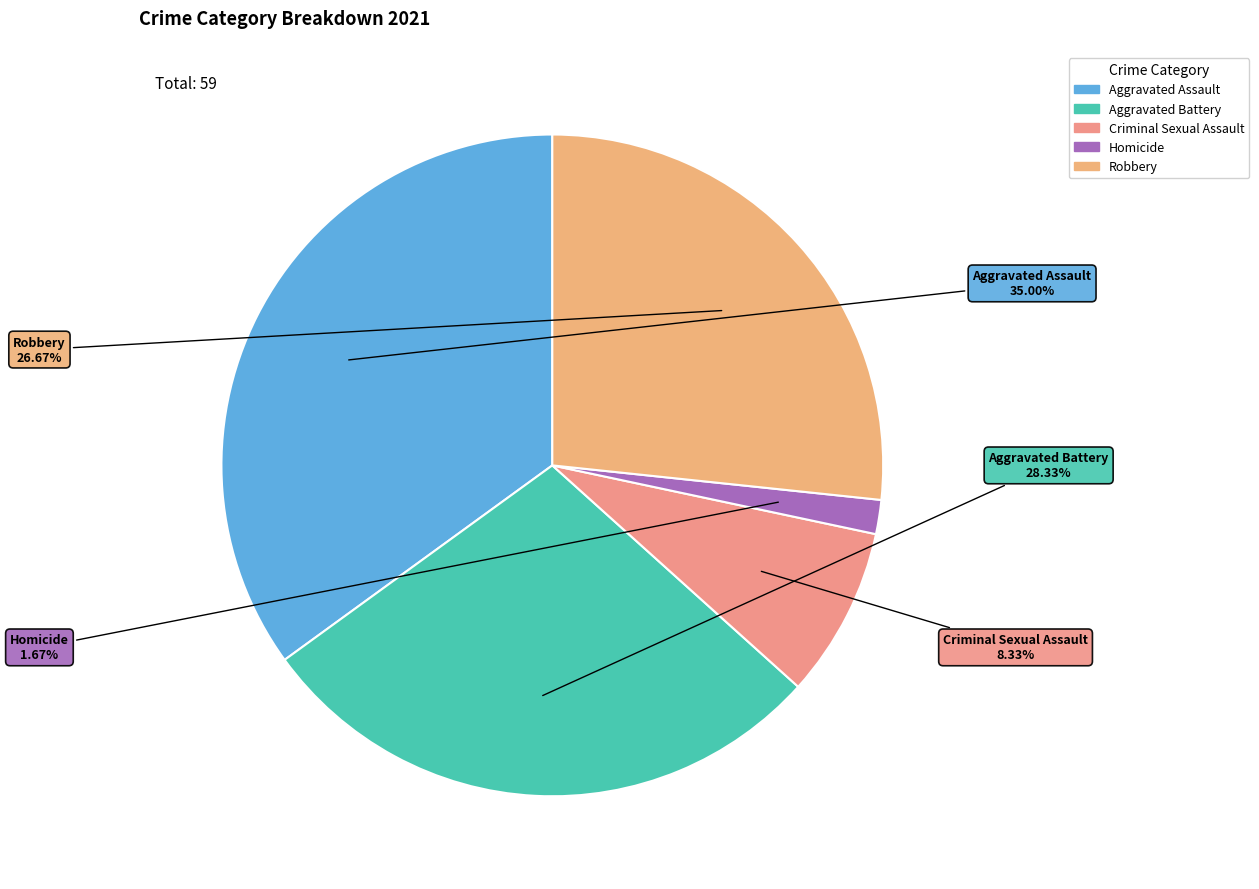

Is Homicide the majority of the pie?

No